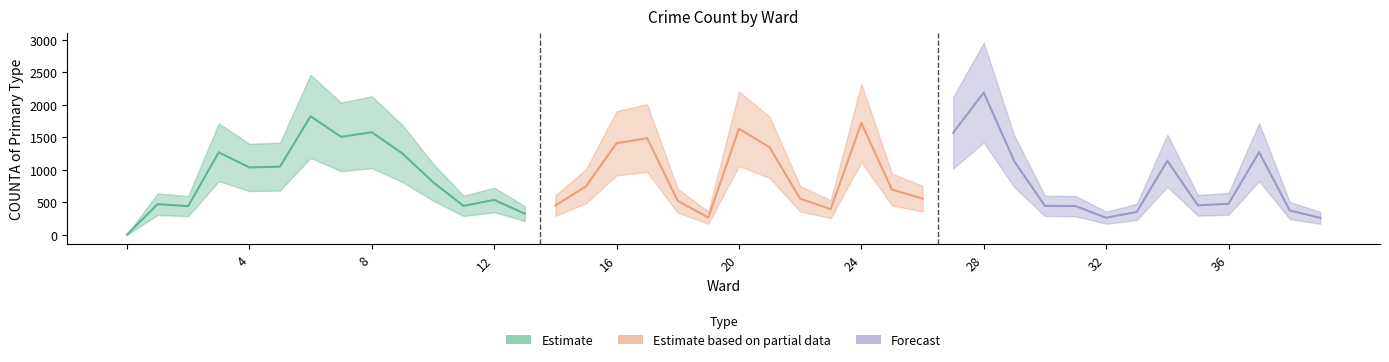

What is the average value?

869